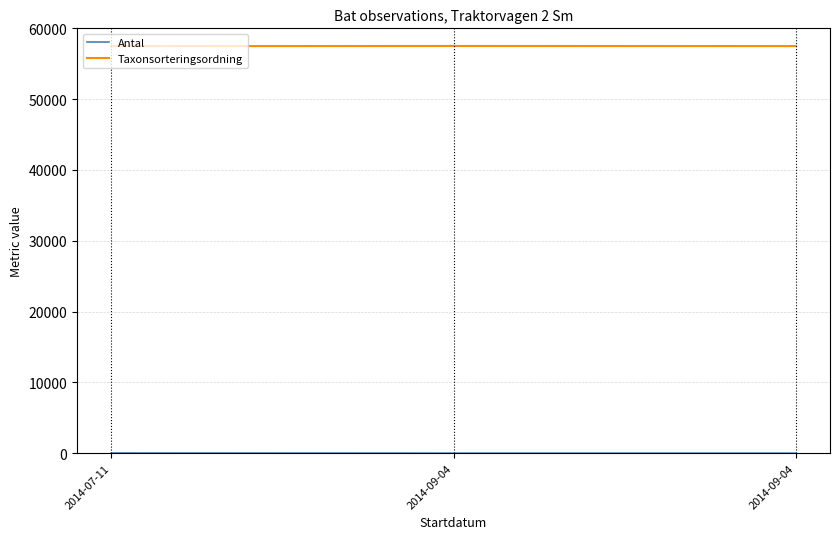

Does the chart display data point markers on the line(s)?

No